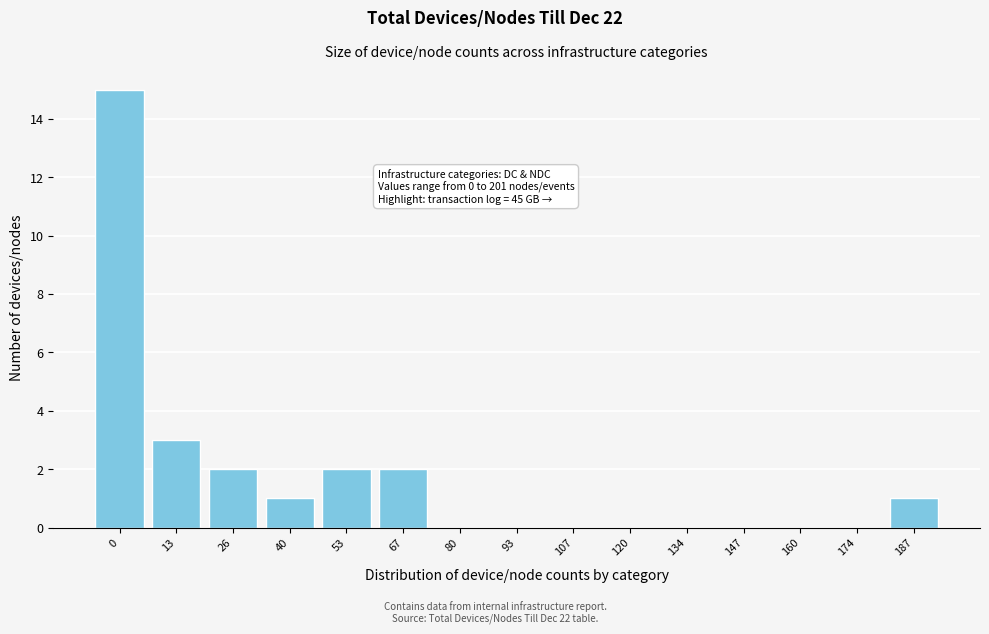

Reading left to right, extract all data points from this chart.

0=15	13=3	26=2	40=1	53=2	67=2	80=0	93=0	107=0	120=0	134=0	147=0	160=0	174=0	187=1